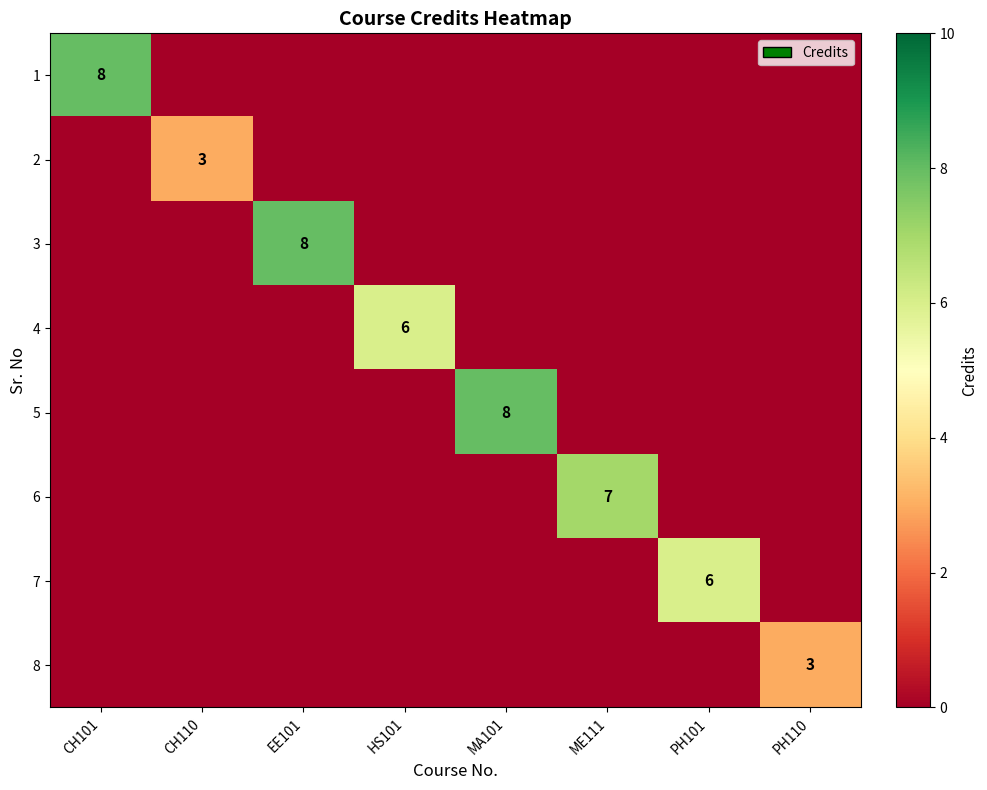

True or false: 1 has a value of 2 at CH101.

False